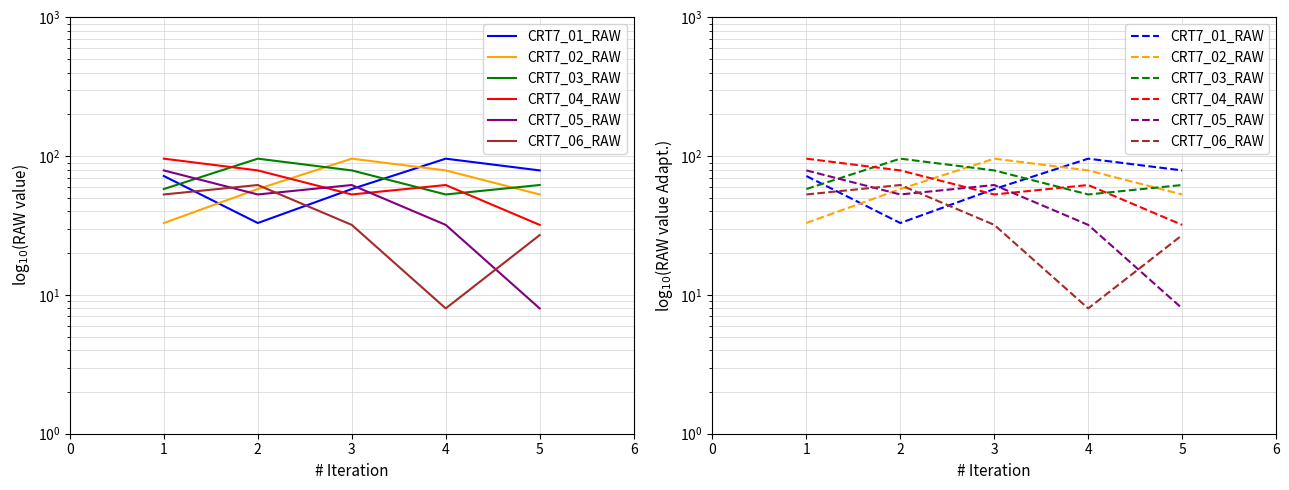

What is the value of the CRT7_03_RAW point at the 2nd from the left?

96